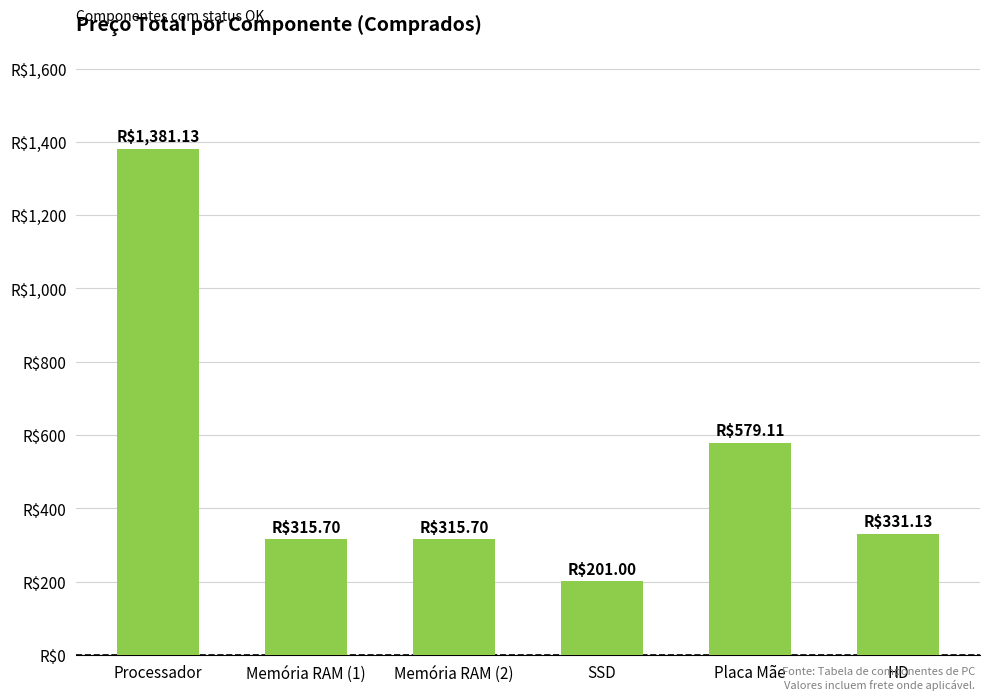

Reading left to right, list all the values displayed in this chart.

1381.1	315.7	315.7	201.0	579.1	331.1